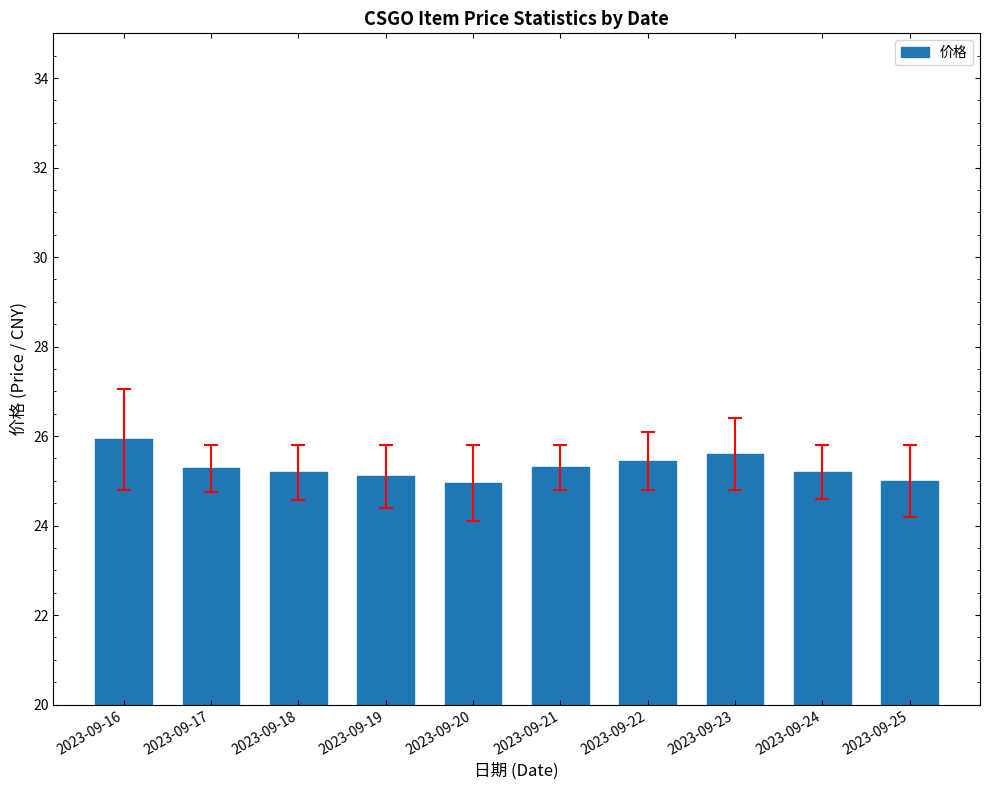

Is it true that the value at 2023-09-25 is 25.0?

True